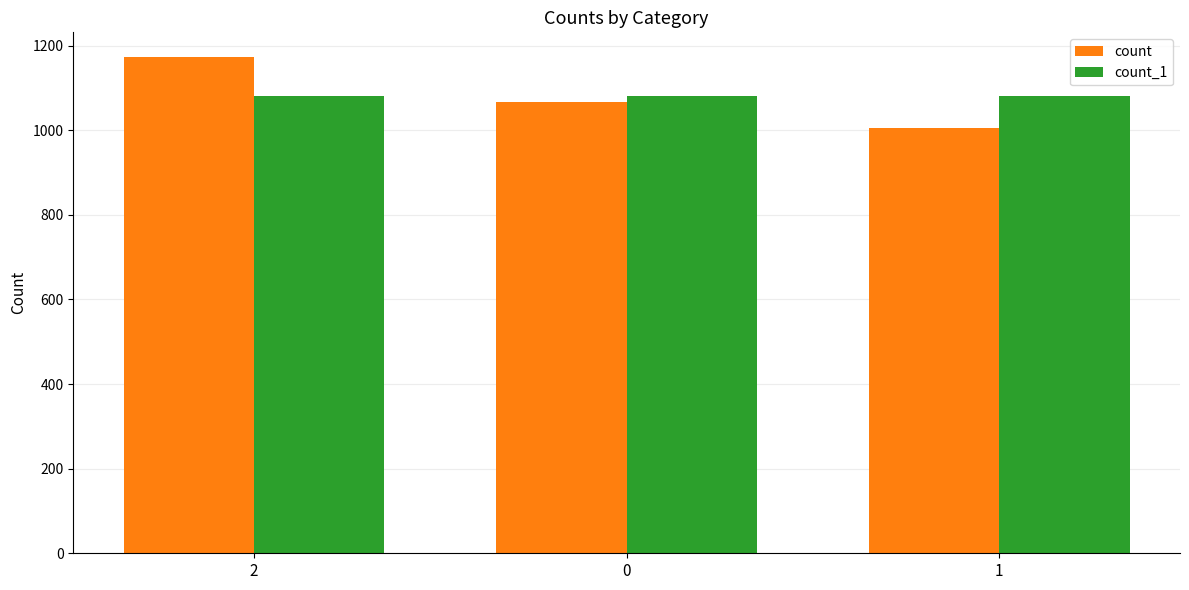

Which series changed the most between 2 and 0?

count